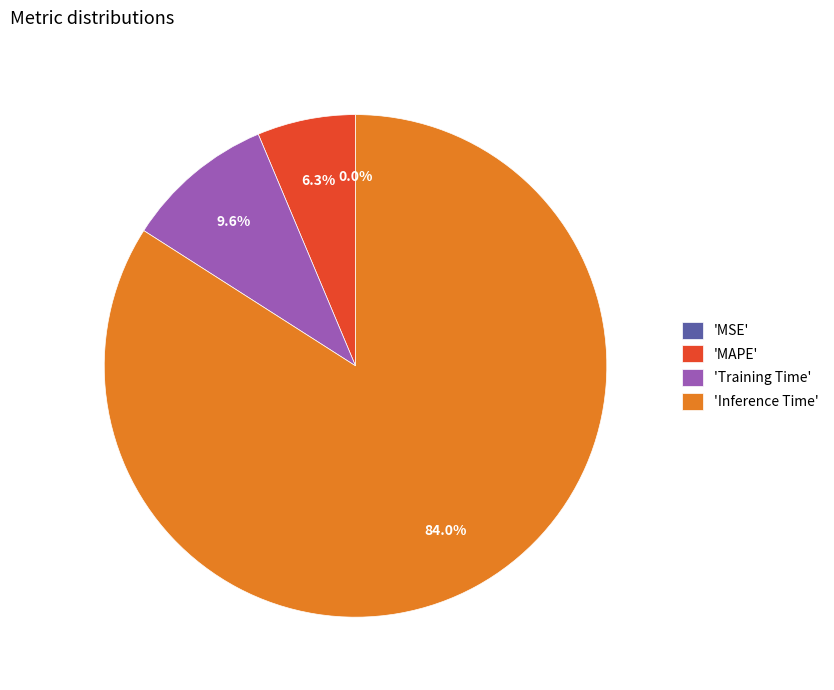

What is the largest slice in the pie chart?

'Inference Time'